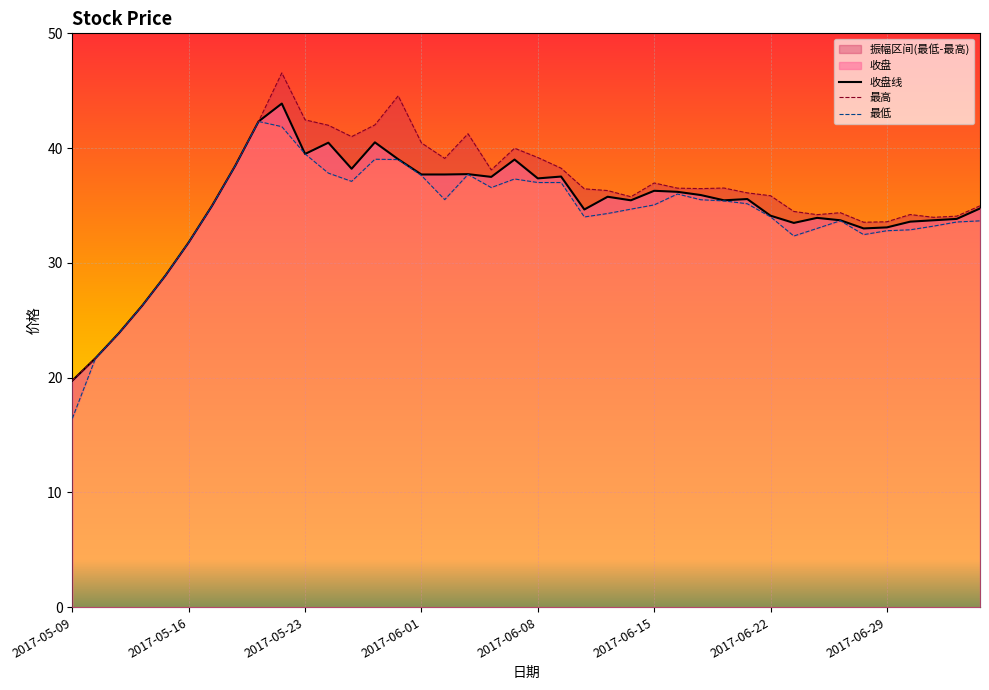

At which category is the sum across all series the highest?

2017-05-22